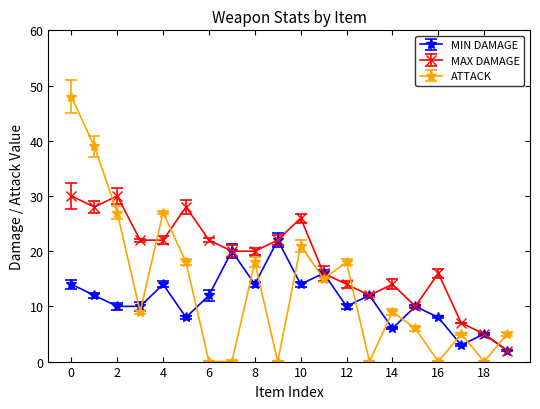

What is the greatest value displayed?

48